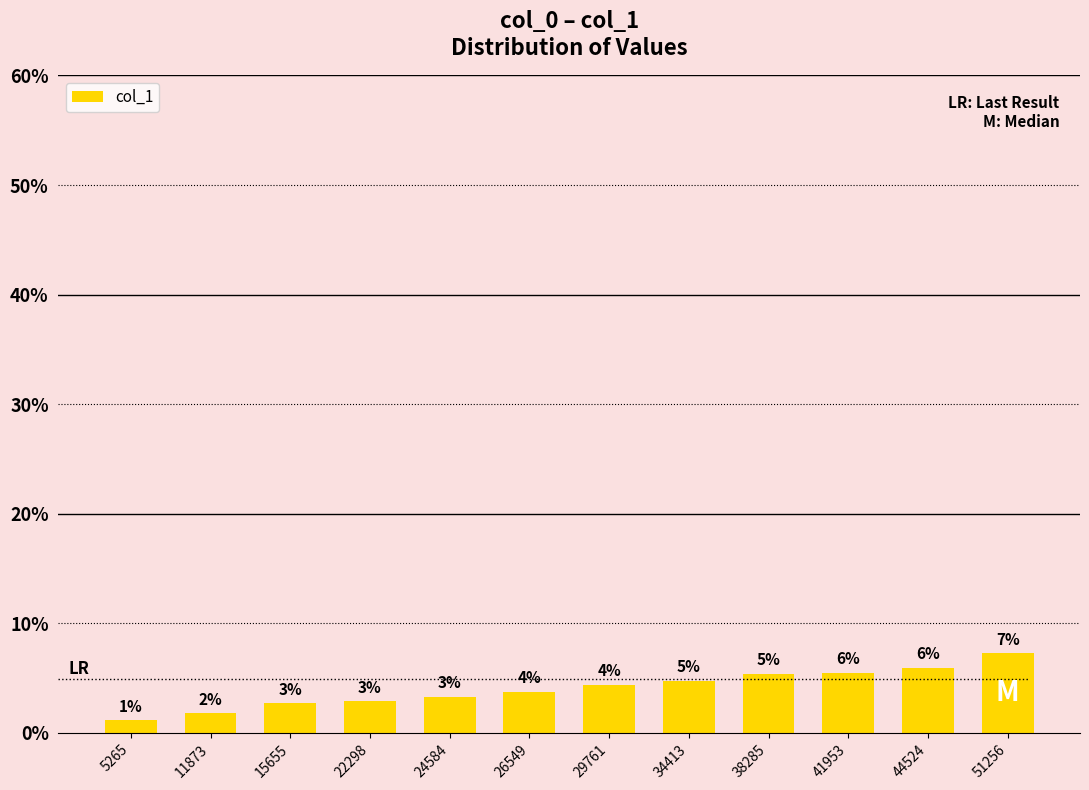

Does the chart contain any negative values?

No